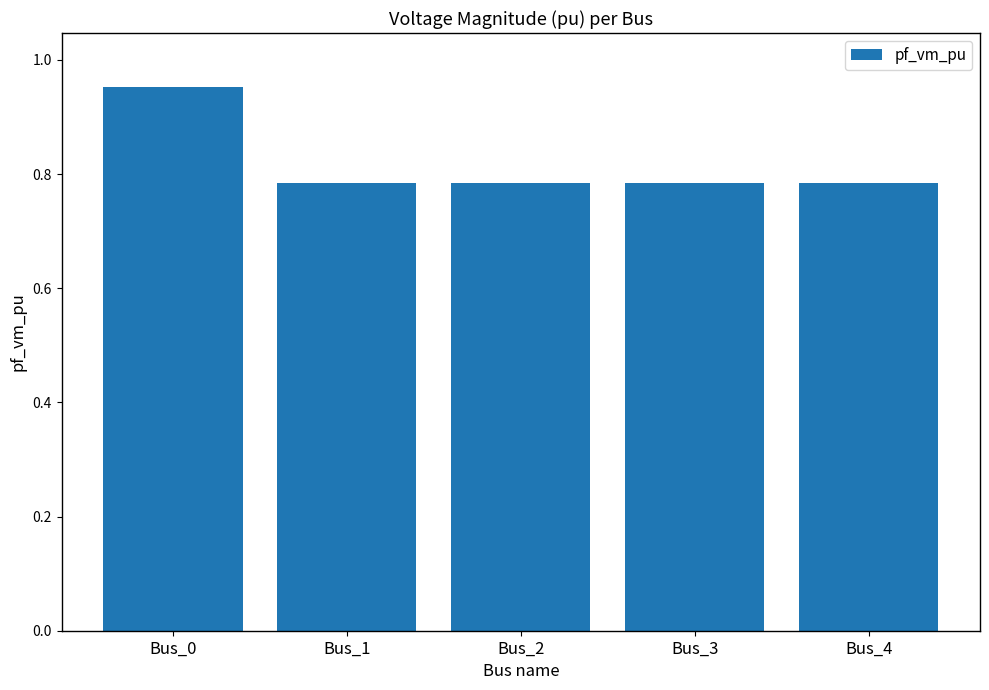

How many values are between 0 and 1?

5